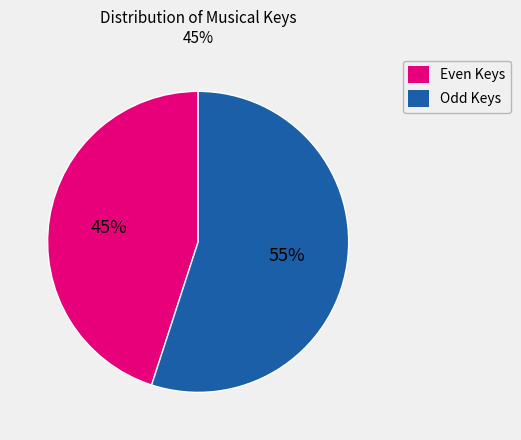

Is there a majority slice in this chart?

Yes